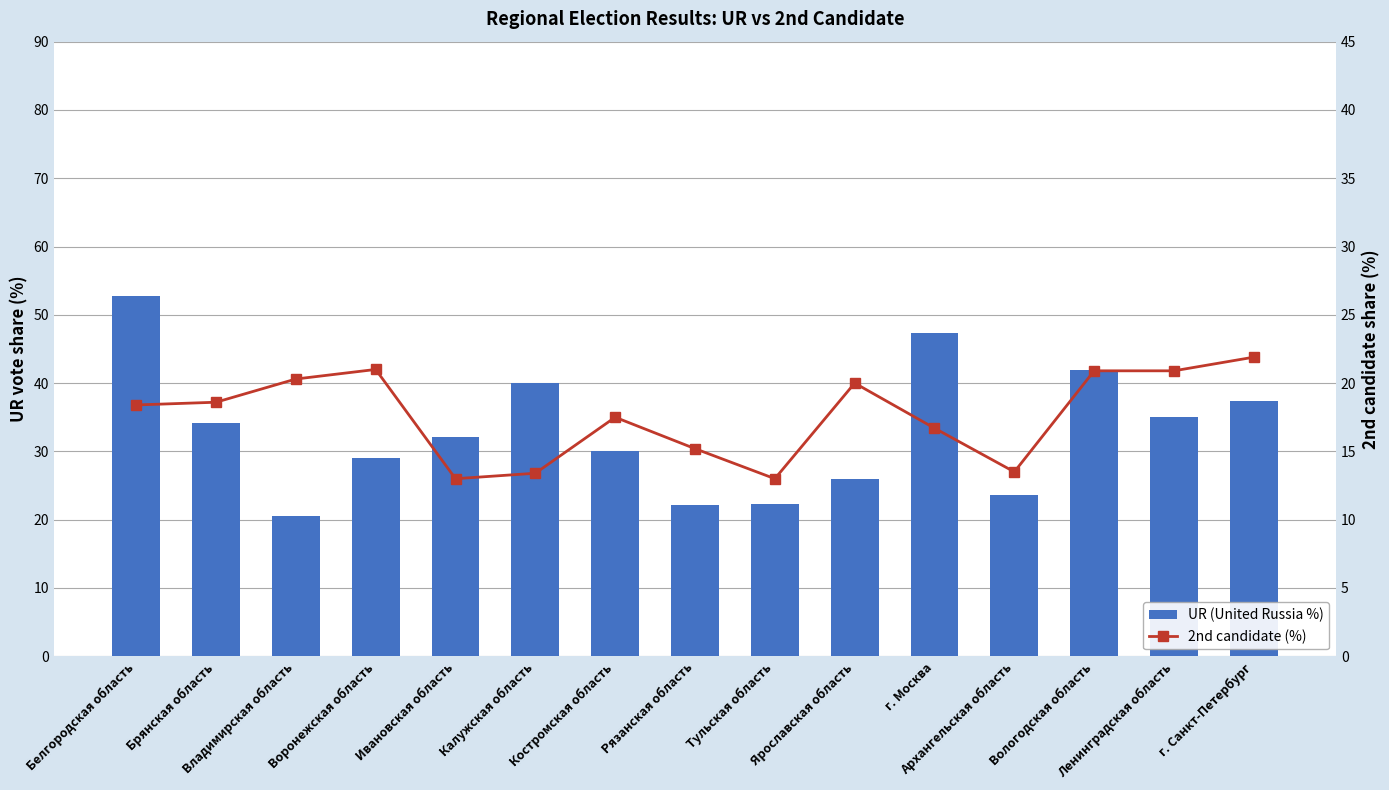

Which series has the largest range (max minus min)?

UR (United Russia %)